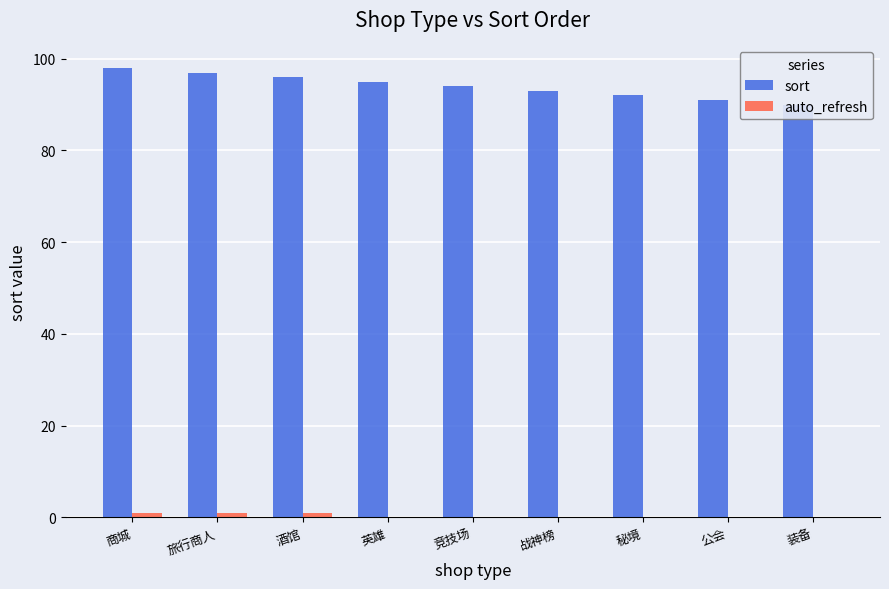

What is the sum of the auto_refresh values at 秘境 and 旅行商人?

1